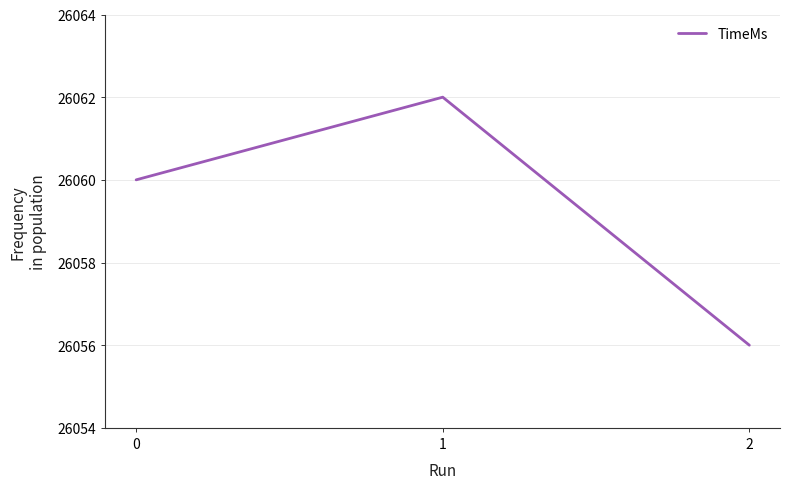

Read the value at 2.

26056